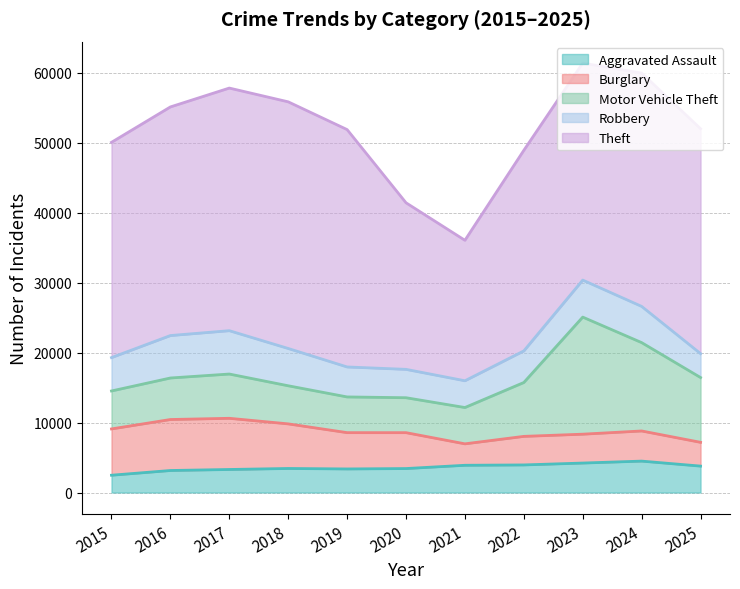

The Theft series shows 6780 at 2022. True or false?

False